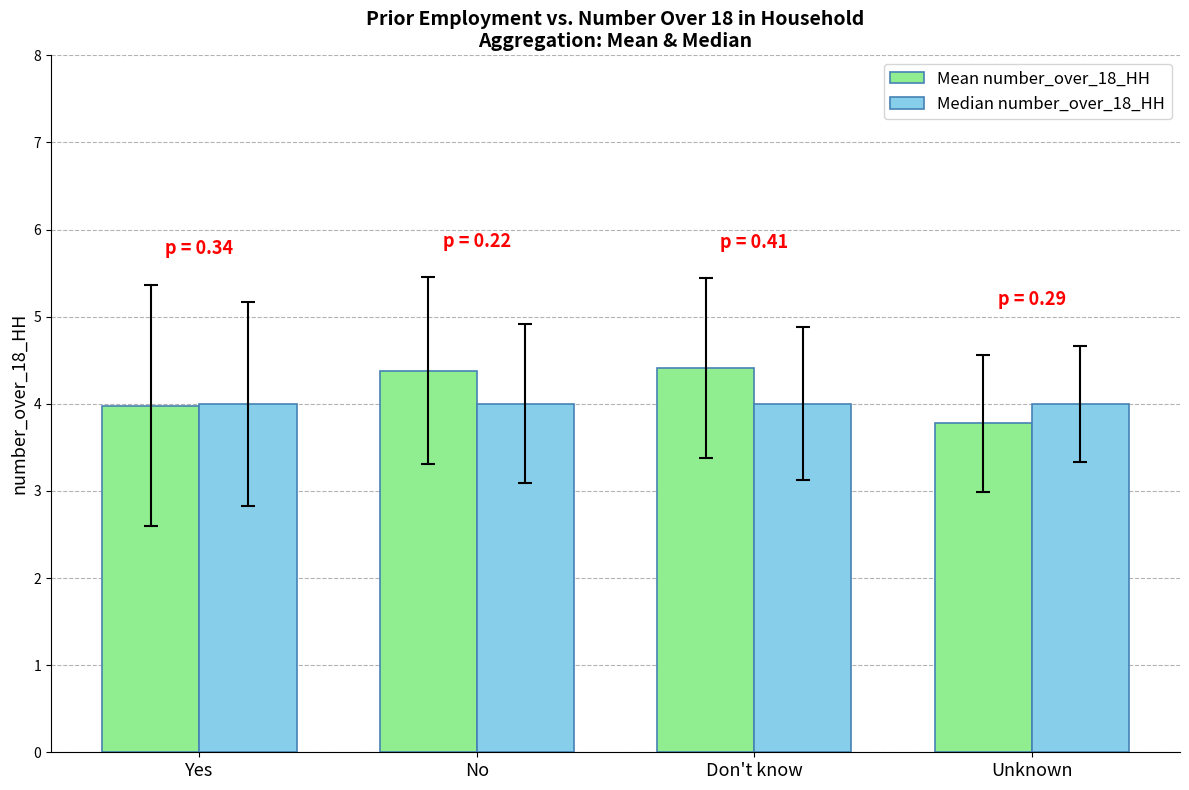

At how many categories does at least one series exceed 3?

4